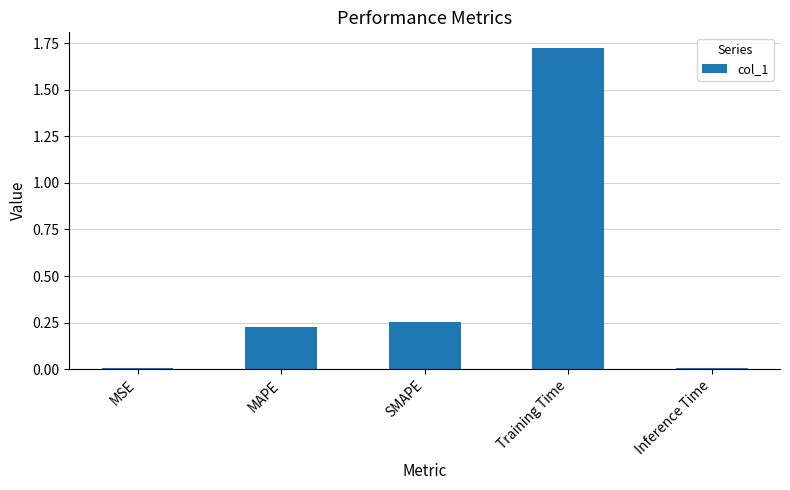

True or false: the data shows 0.3 at MAPE.

False